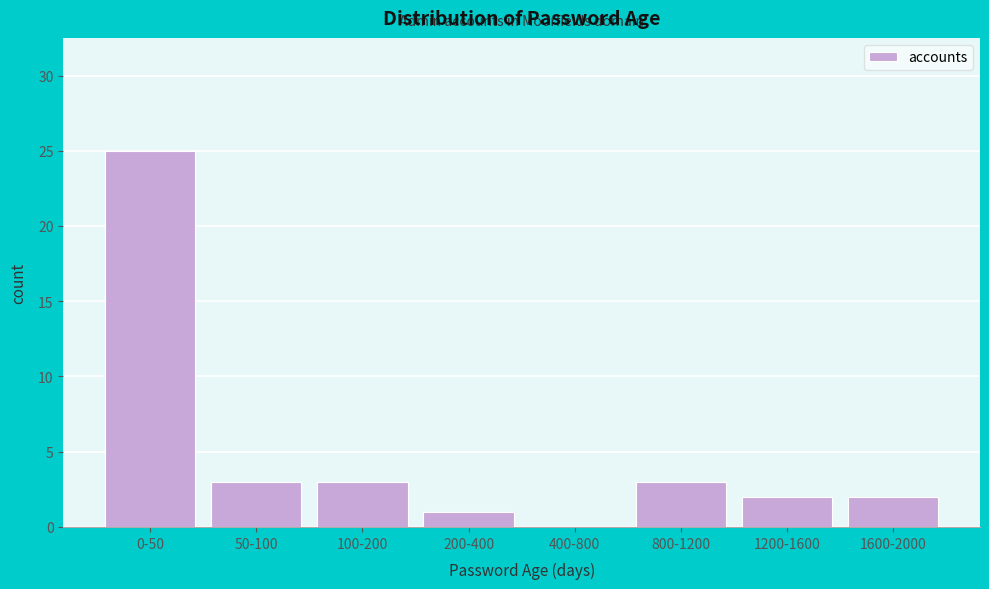

Reading left to right, transcribe all the data shown in this chart.

0-50=25	50-100=3	100-200=3	200-400=1	400-800=0	800-1200=3	1200-1600=2	1600-2000=2